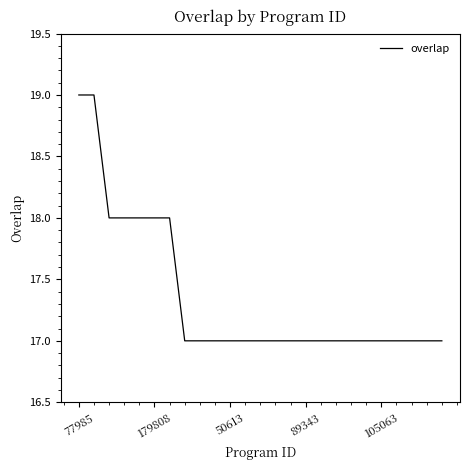

What is the greatest value displayed?

19